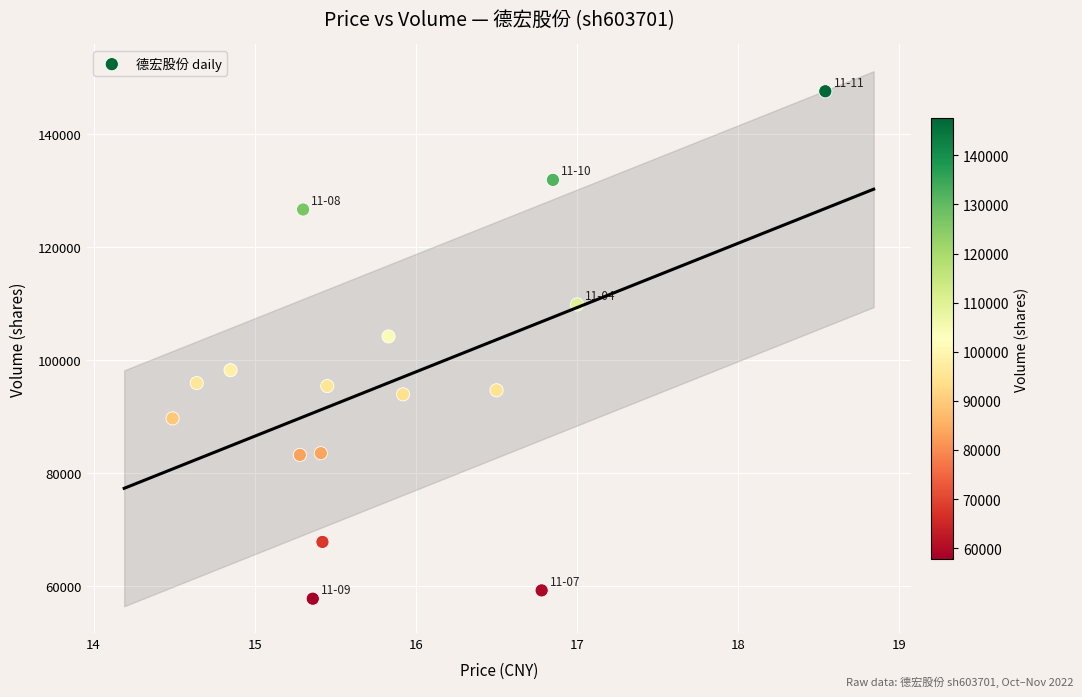

What is the range of Y values (max minus min)?

89920